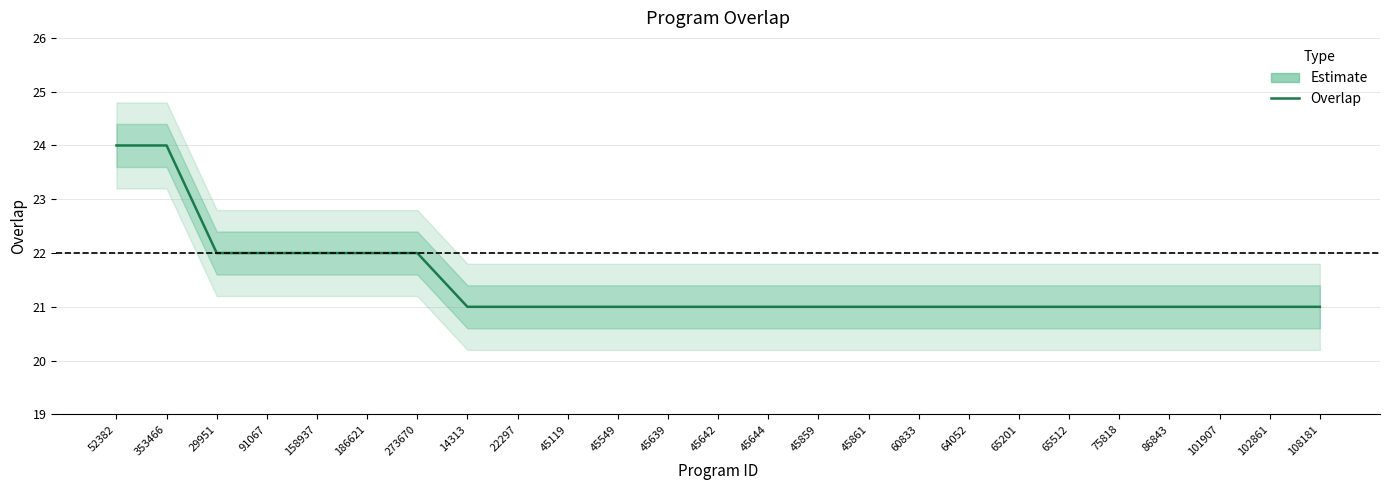

What is the change in value from 273670 to 45642?

-1